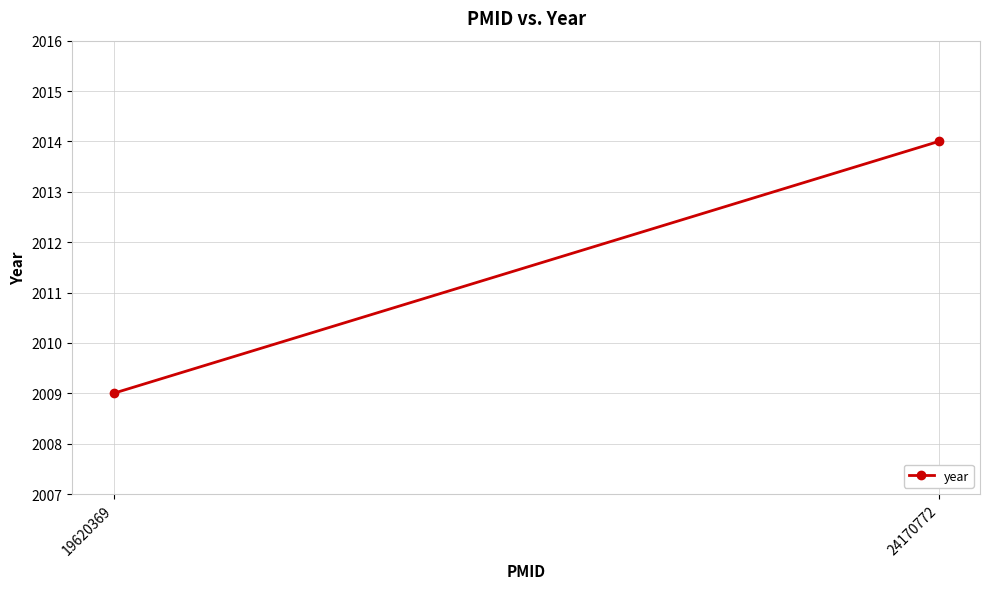

List the labels in order of value, smallest first.

19620369, 24170772